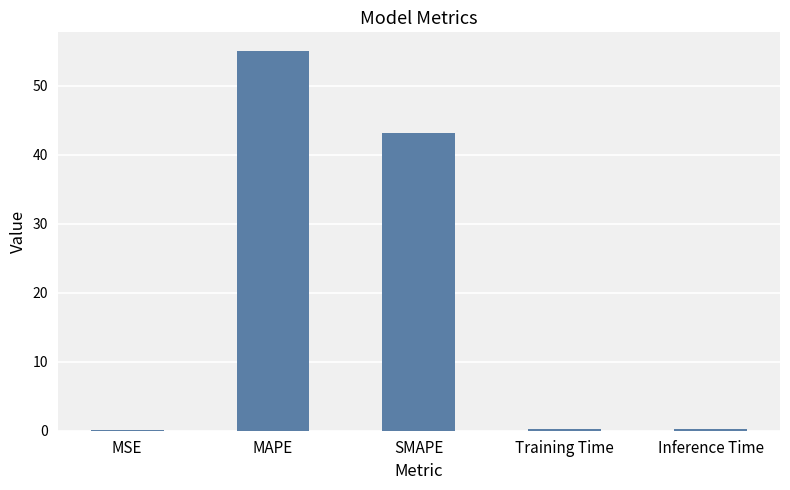

What is the sum of all values?

98.8